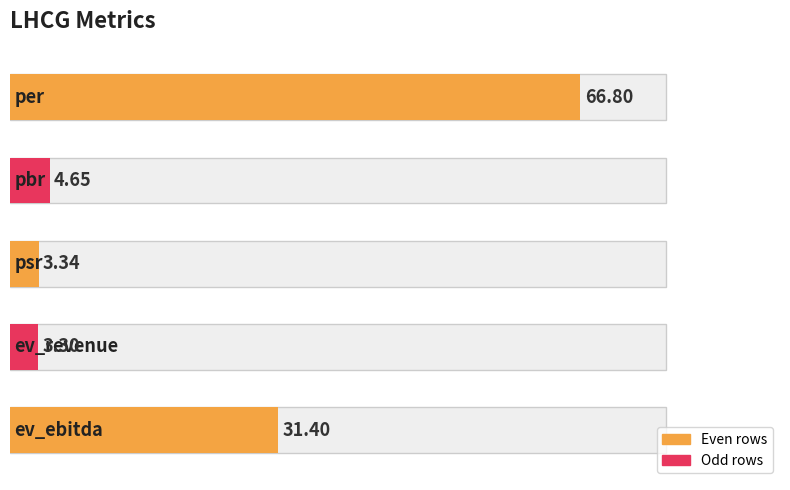

The chart shows a value of 2.5 at pbr. True or false?

False